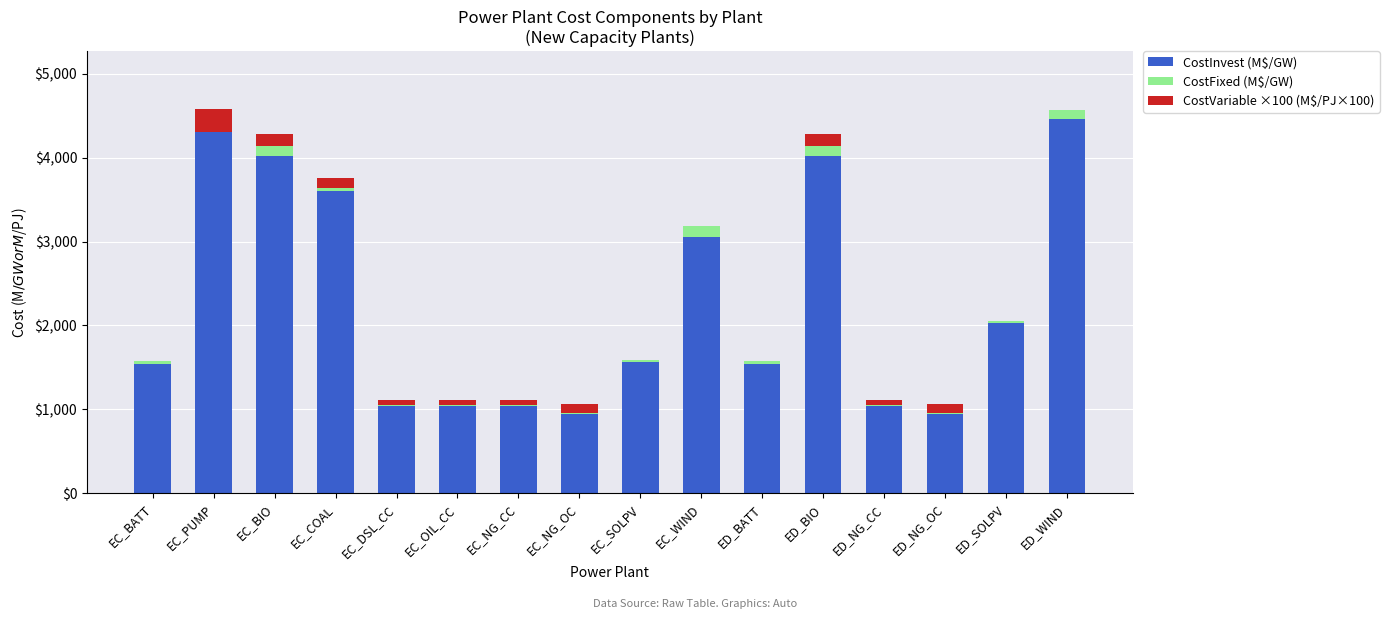

True or false: CostInvest (M$/GW) has a value of 1044.0 at EC_DSL_CC.

True